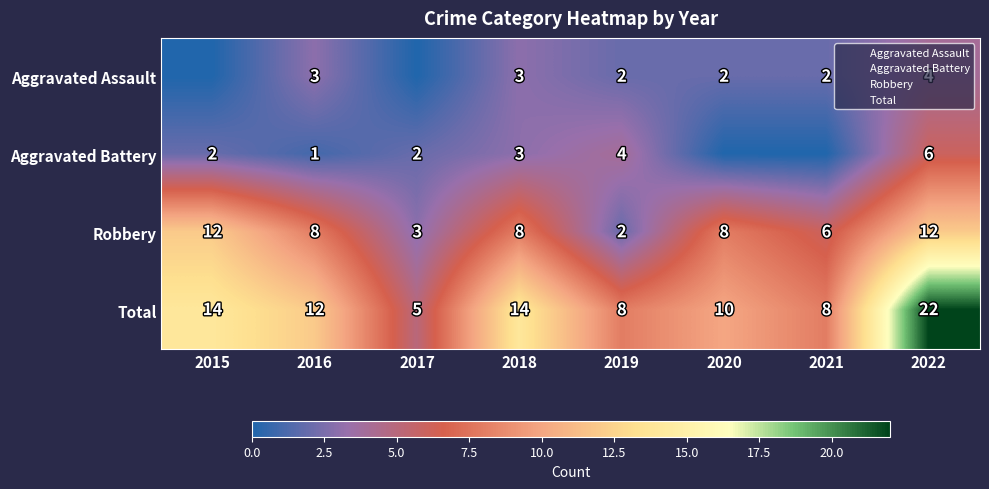

At which label does Aggravated Assault first exceed 2?

2016